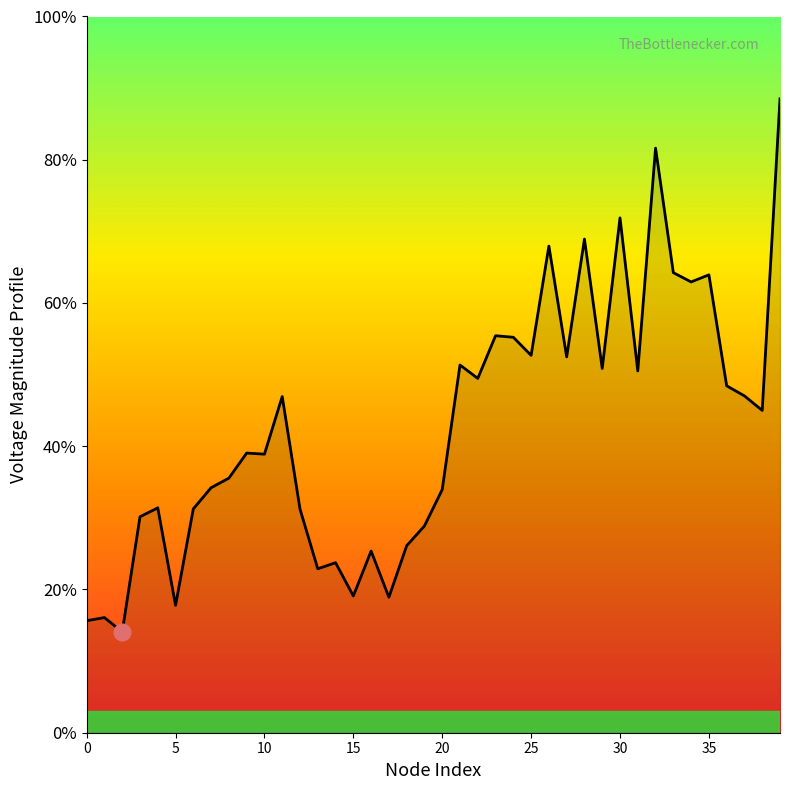

Is this an area chart (filled region under the line)?

Yes